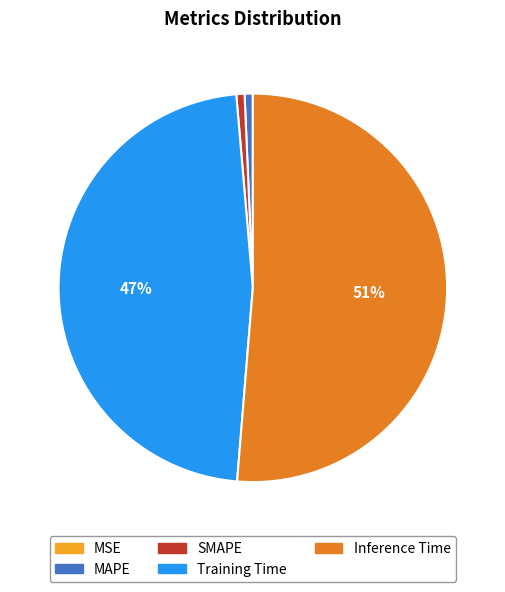

Is it true that Inference Time is 51% of the pie?

True